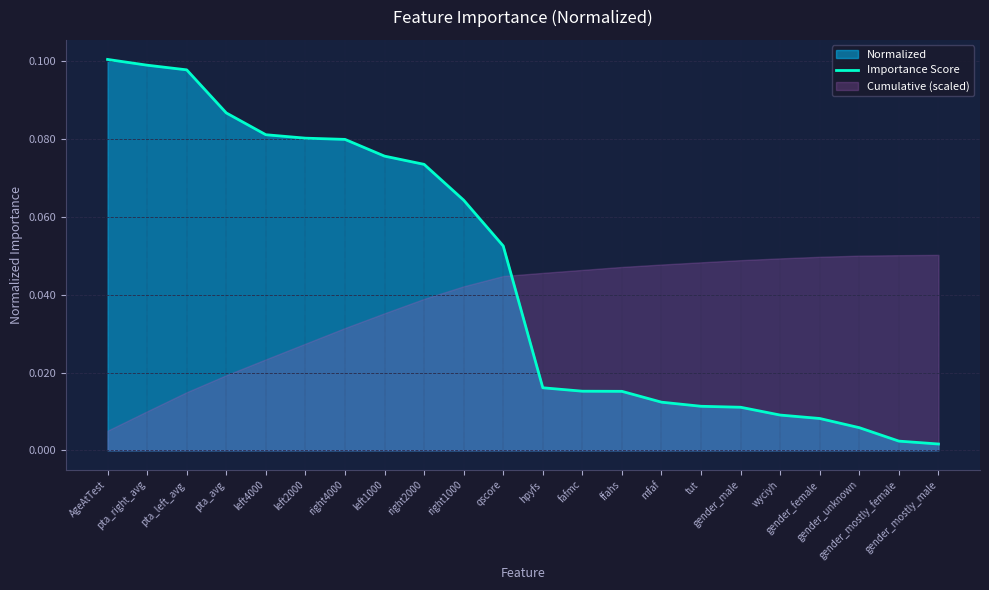

Count the number of categories in the chart.

22